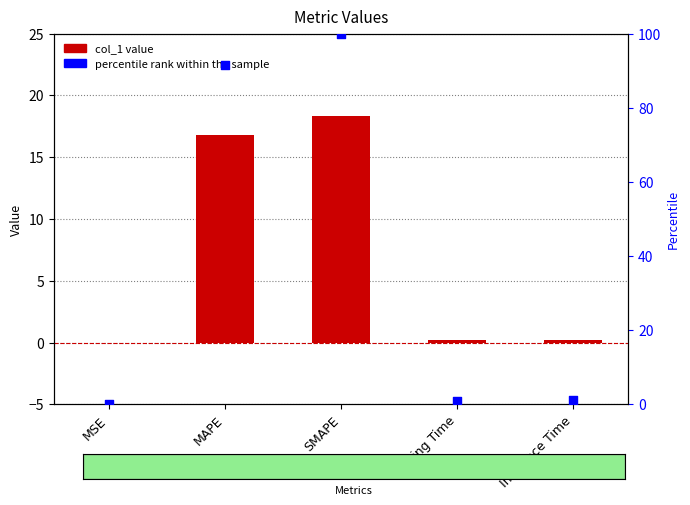

At which category is the sum across all series the highest?

SMAPE